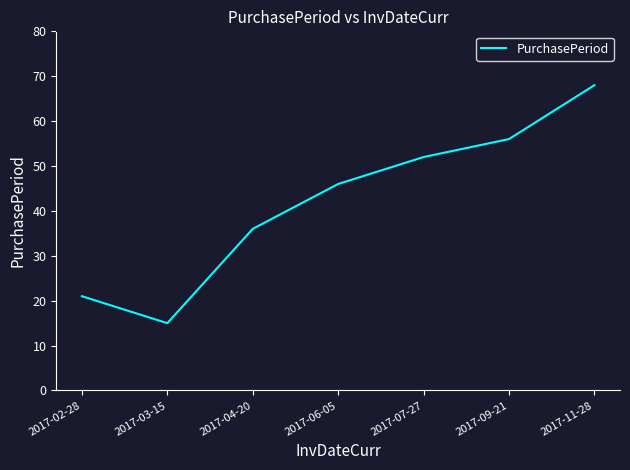

What is the sum of the values at 2017-11-28 and 2017-09-21?

124